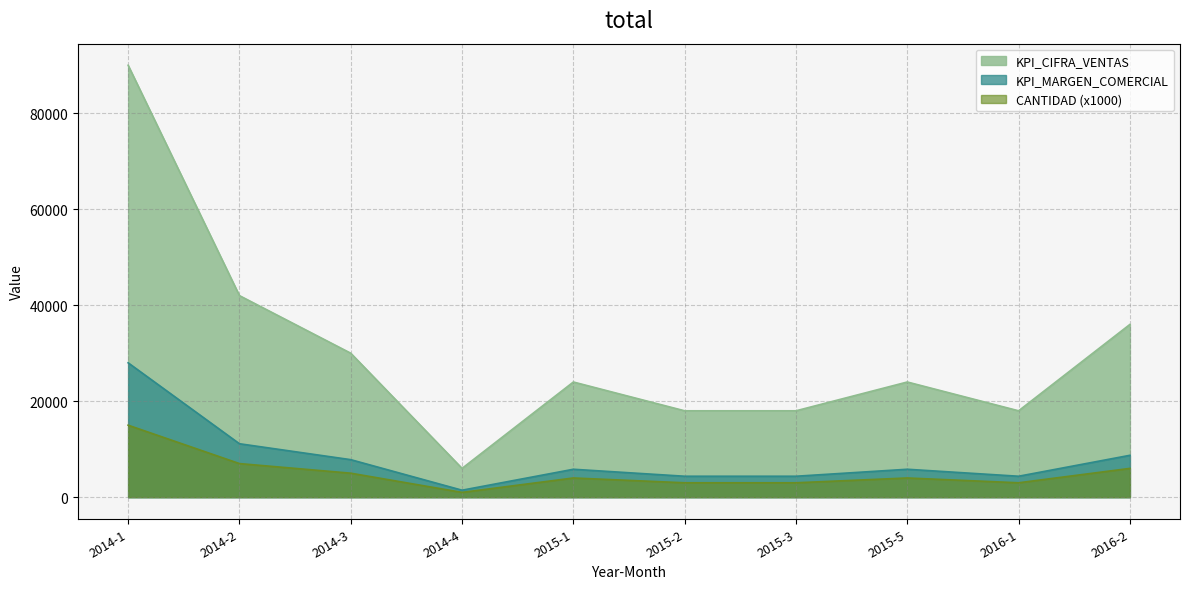

Is the value of KPI_MARGEN_COMERCIAL at 2015-3 greater than the value of CANTIDAD at 2014-2?

No